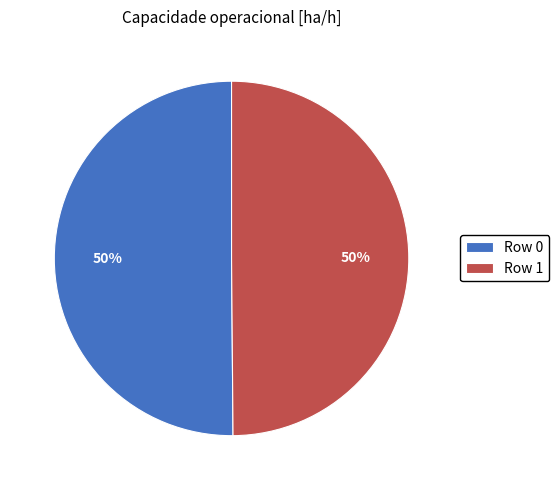

Approximately how many times larger is the value at Row 1 compared to Row 0?

1.0